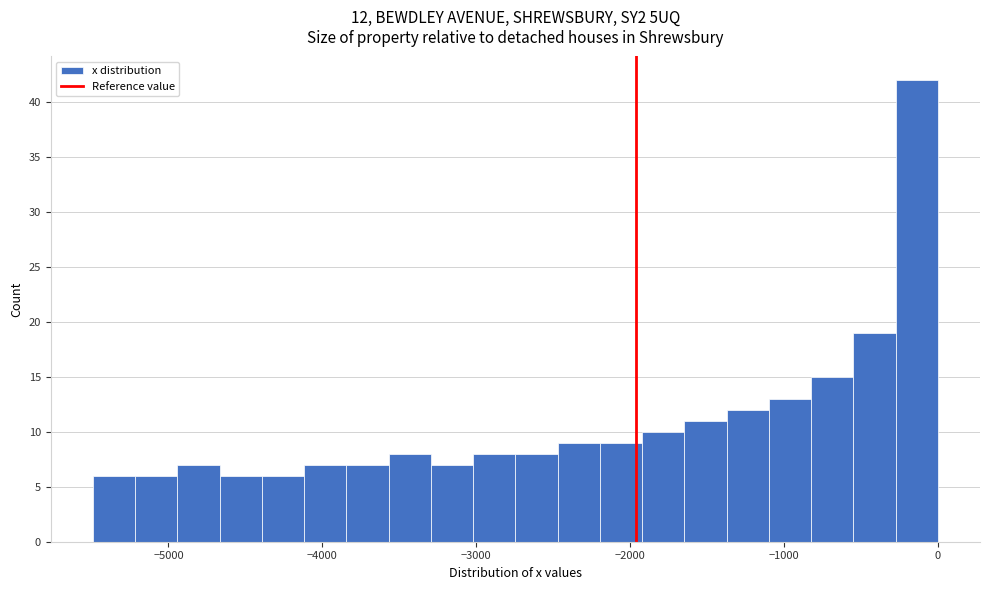

Read against the x-axis, roughly where is the centre of the tallest bar?

-100